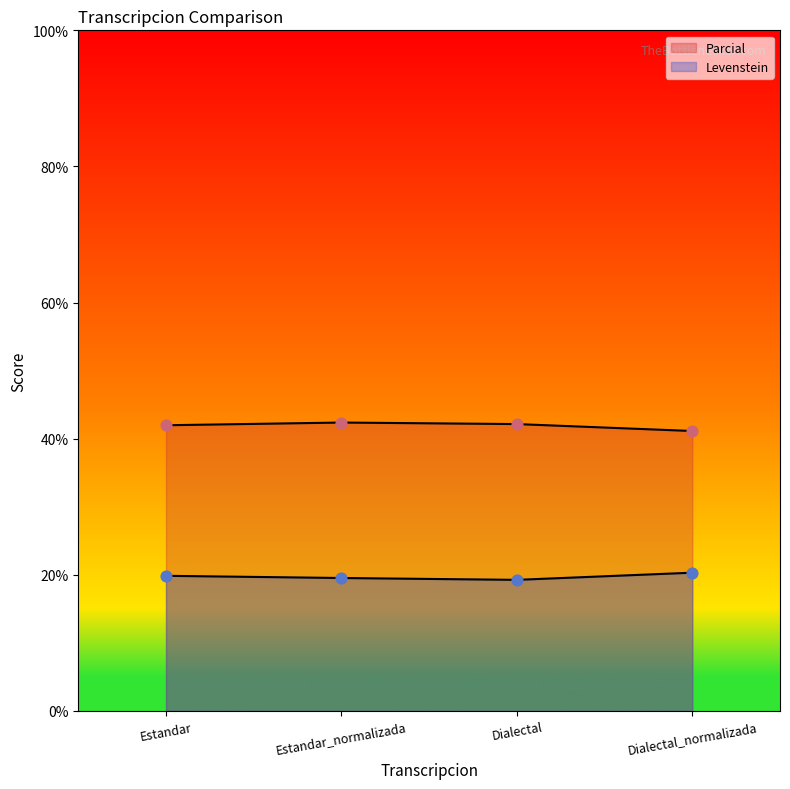

Which series contains the highest Y value?

Parcial